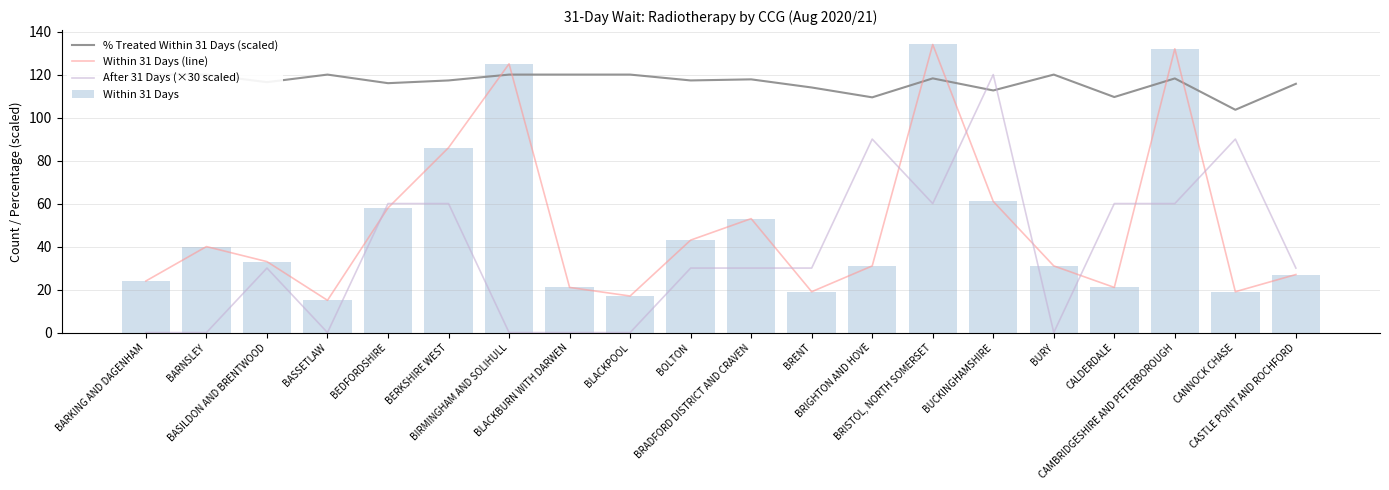

Which series has the largest total across all categories?

% Treated Within 31 Days (scaled)